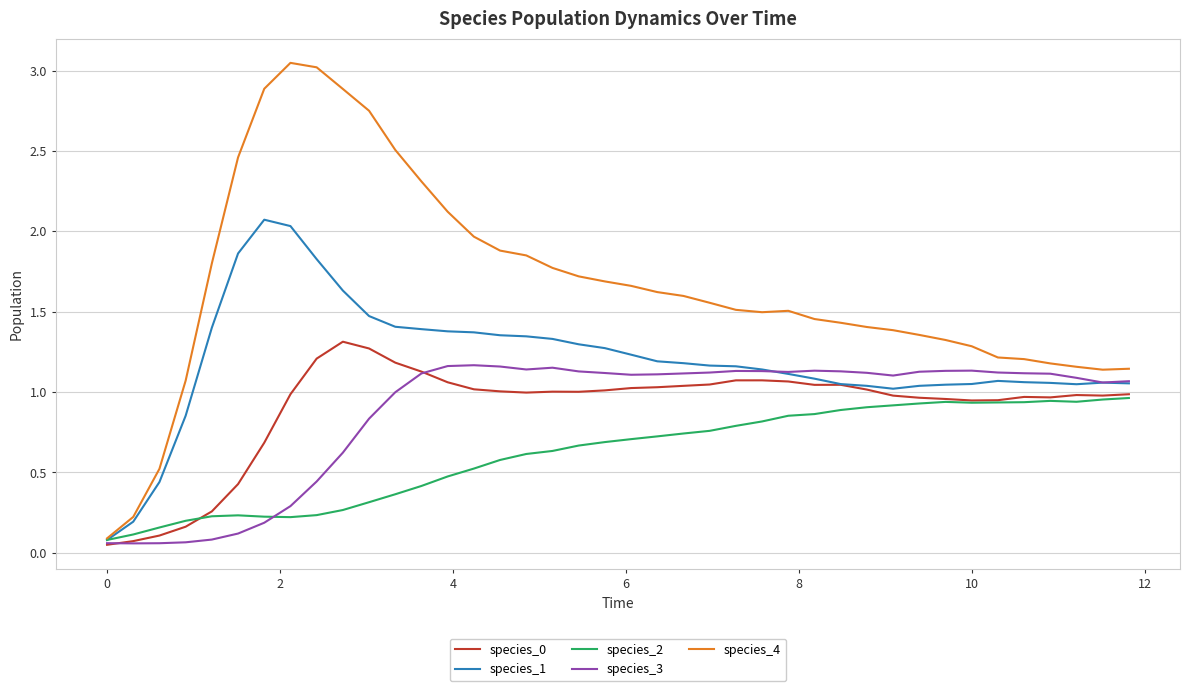

Which series has the largest range (max minus min)?

species_4